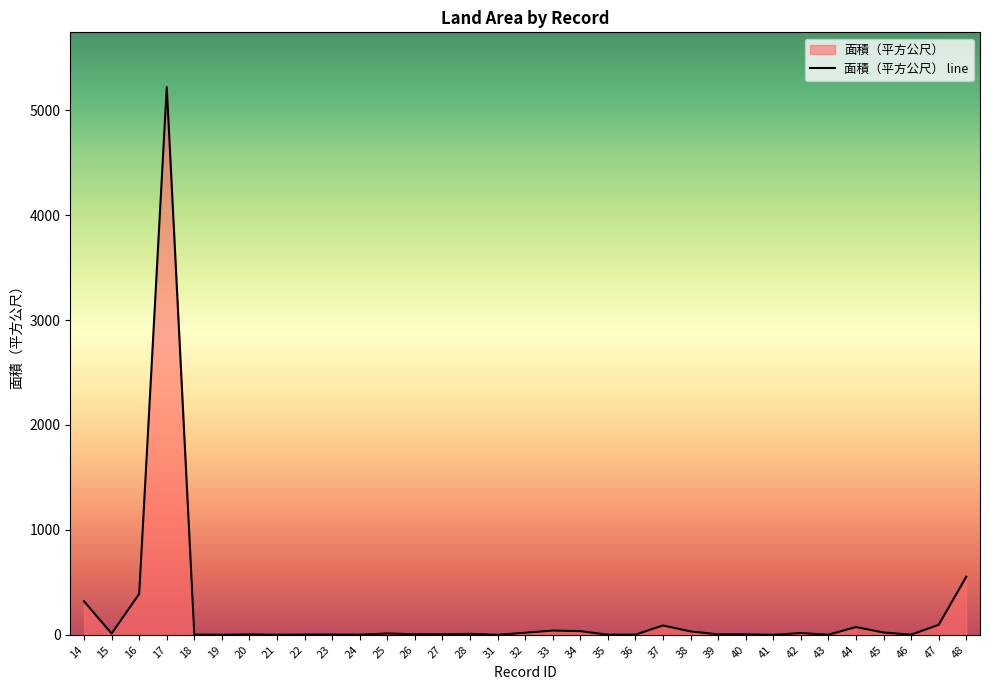

Is it true that the value at 37 is 89.2?

True